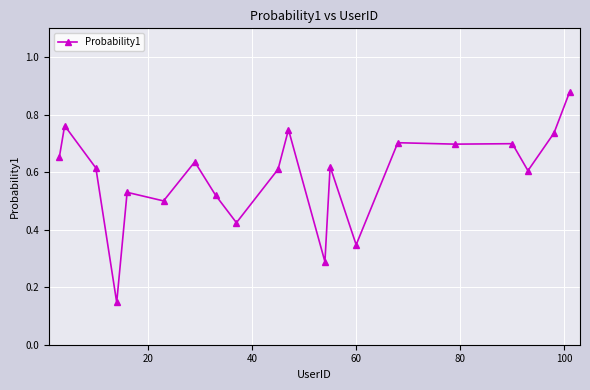

How many values are between 0 and 1?

20